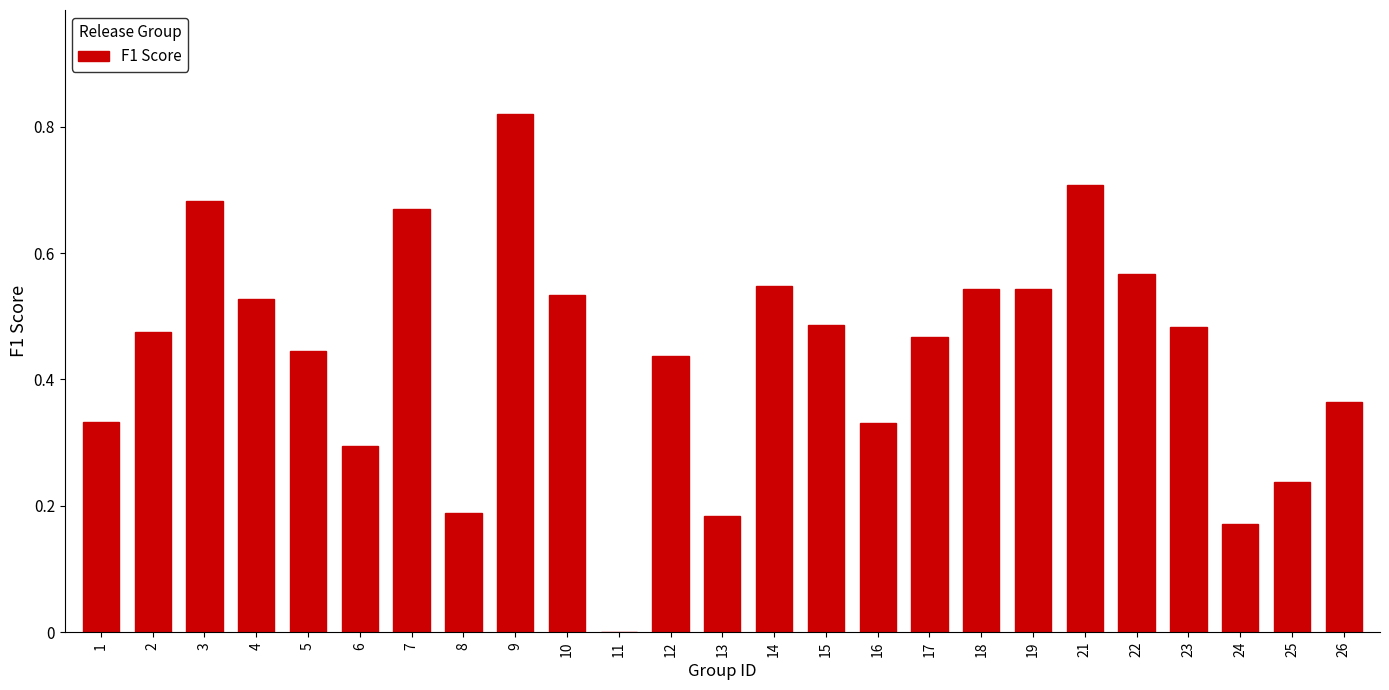

What is the sum of the values at 22 and 18?

1.1